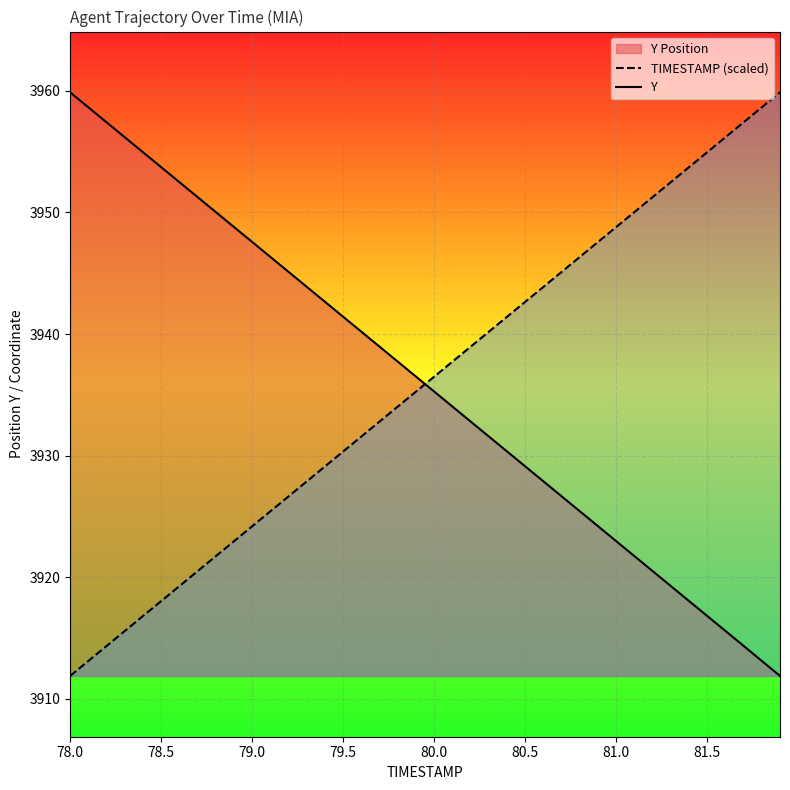

True or false: TIMESTAMP (scaled) has more than 2 interior local peaks.

False